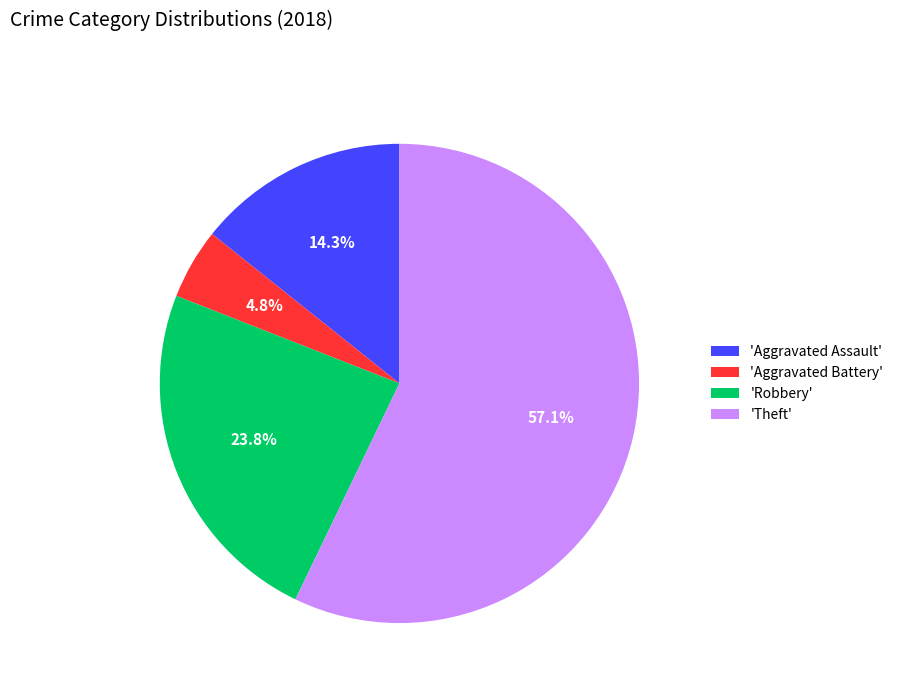

Do 'Aggravated Battery' and 'Theft' together represent more than half of the pie?

Yes